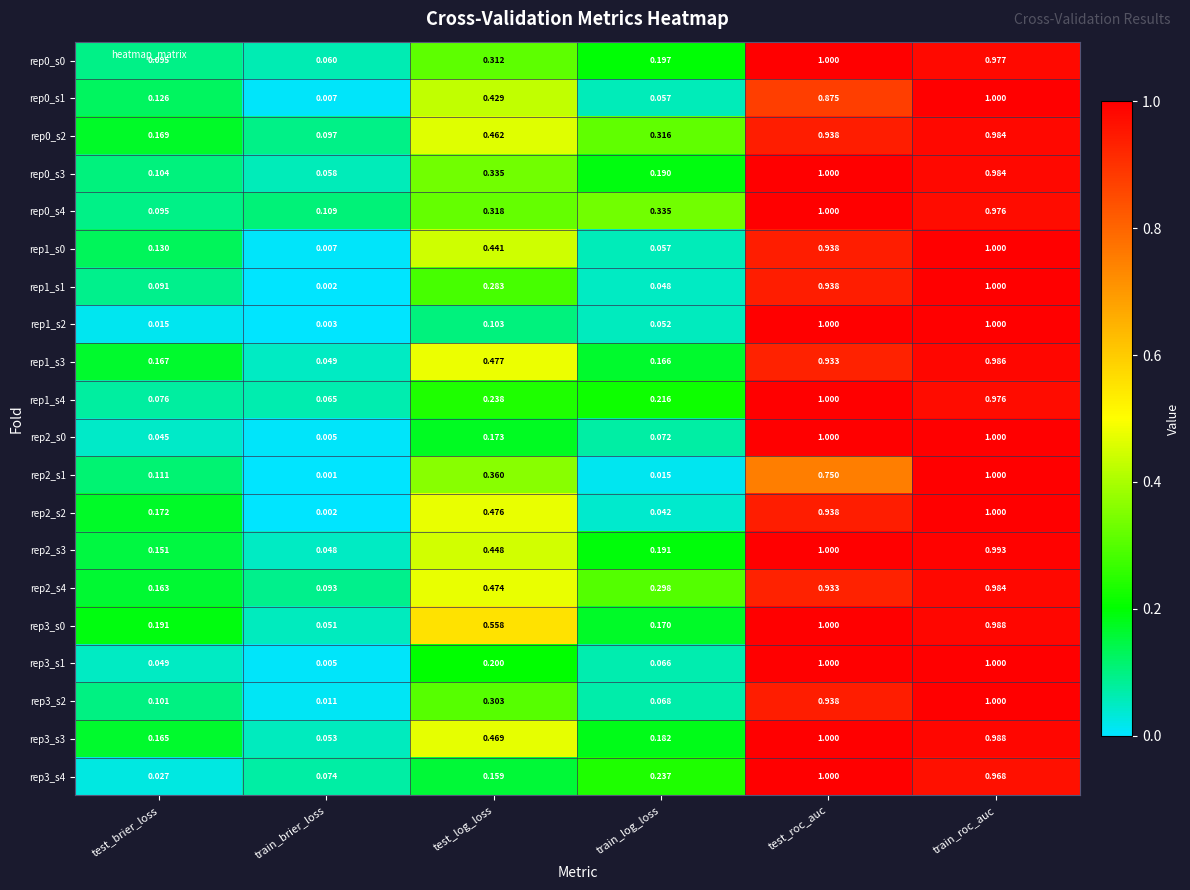

Rank the categories by rep2_s4 value from highest to lowest.

train_roc_auc, test_roc_auc, test_log_loss, train_log_loss, test_brier_loss, train_brier_loss